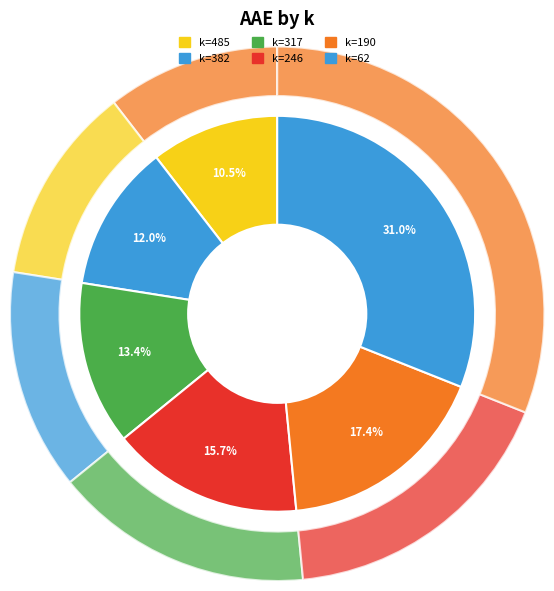

How many segments does this pie chart have?

6